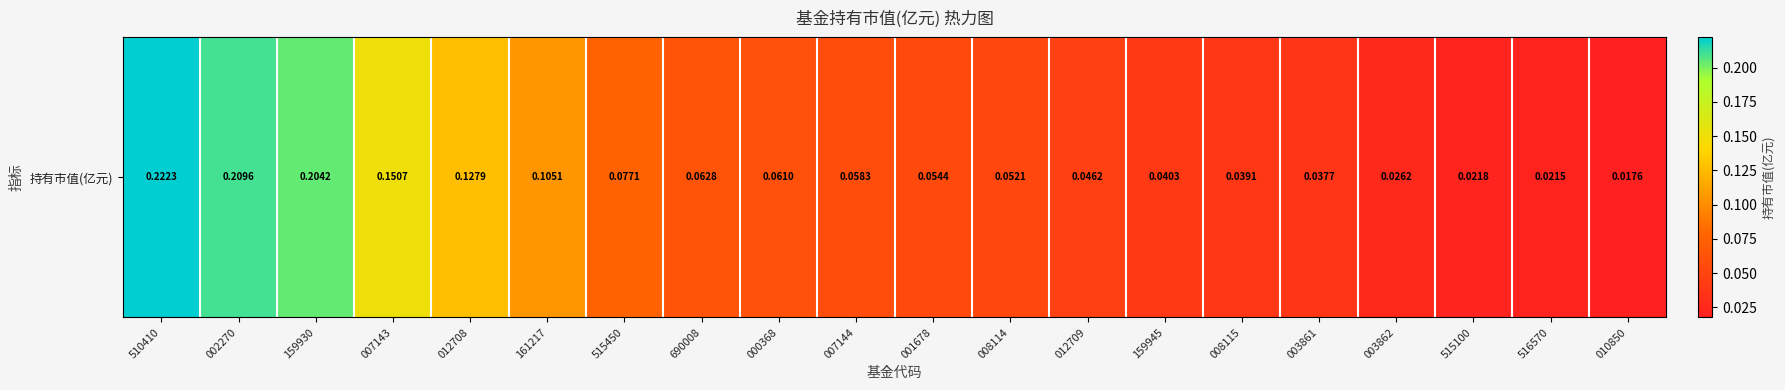

What is the sum of the values at 515100 and 159930?

0.2